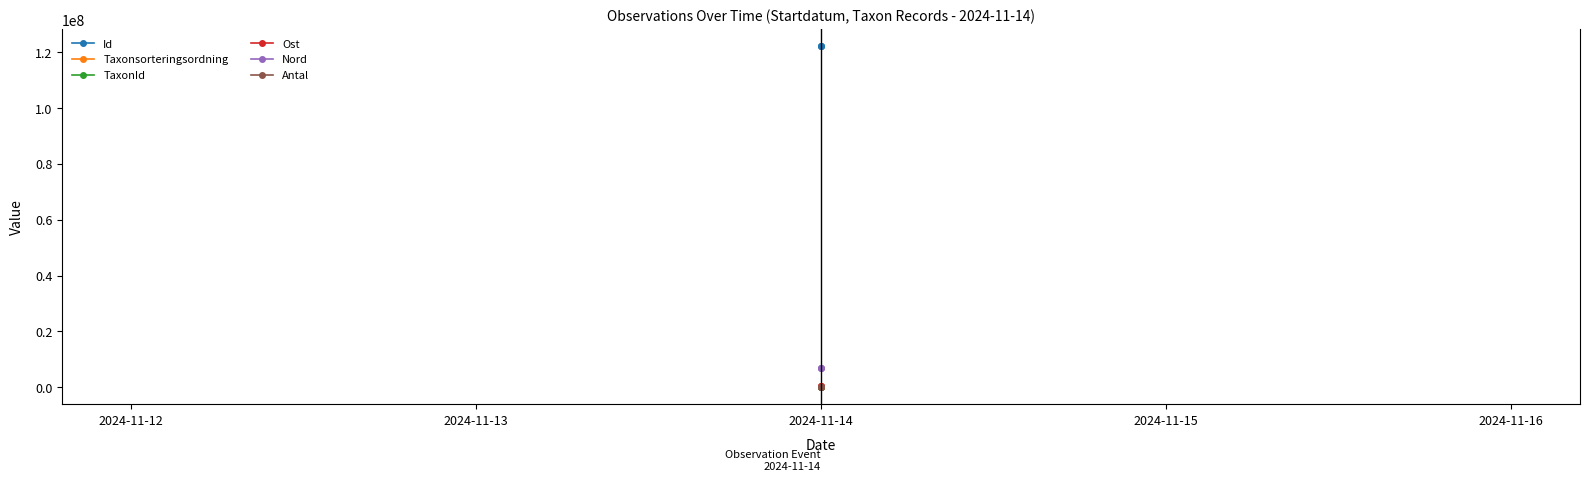

How many distinct data groups are displayed?

6